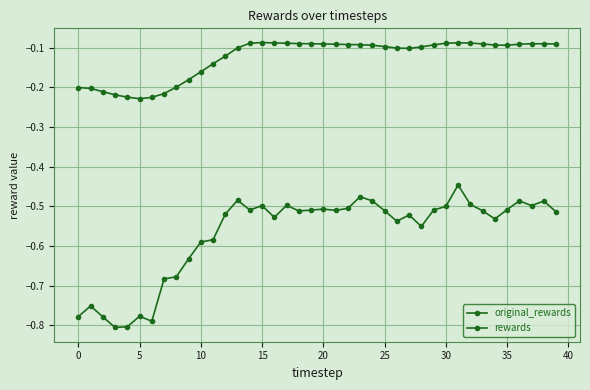

Does the chart display data point markers on the line(s)?

Yes